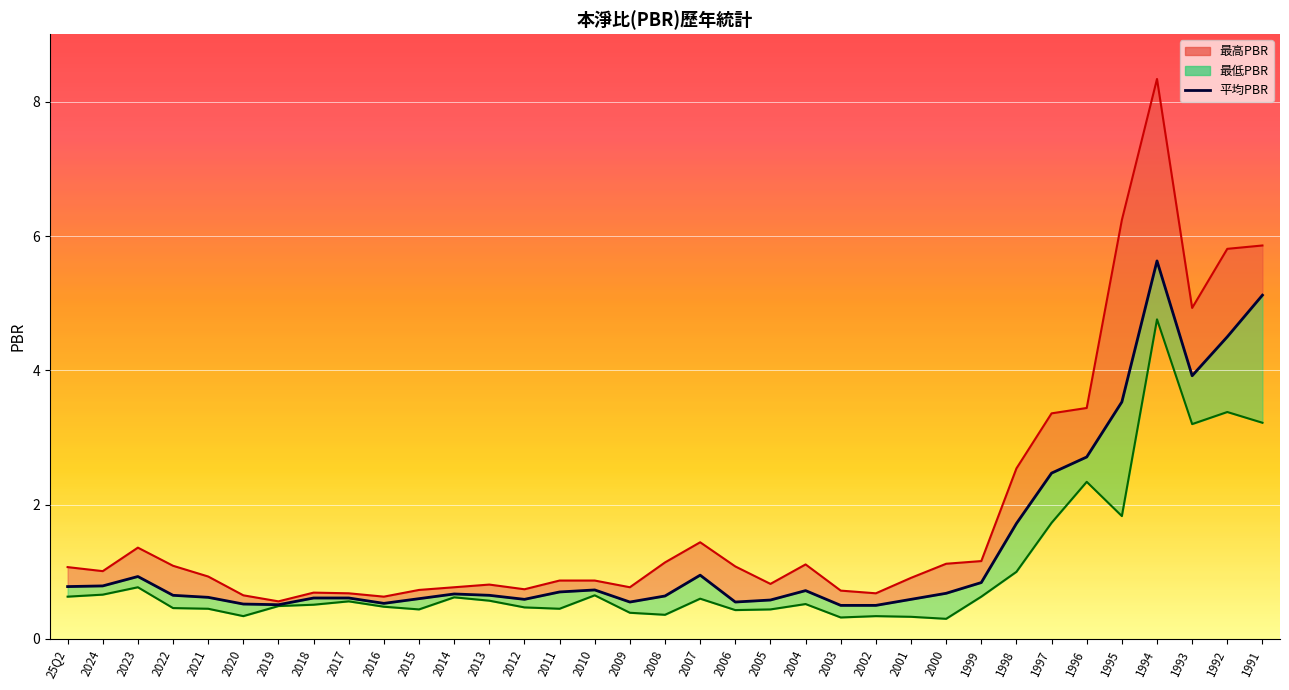

List the labels in order of value, largest first.

1994, 1991, 1992, 1993, 1995, 1996, 1997, 1998, 2007, 2023, 1999, 2024, 25Q2, 2010, 2004, 2011, 2000, 2014, 2022, 2013, 2008, 2021, 2018, 2017, 2015, 2012, 2001, 2005, 2009, 2006, 2016, 2020, 2019, 2003, 2002